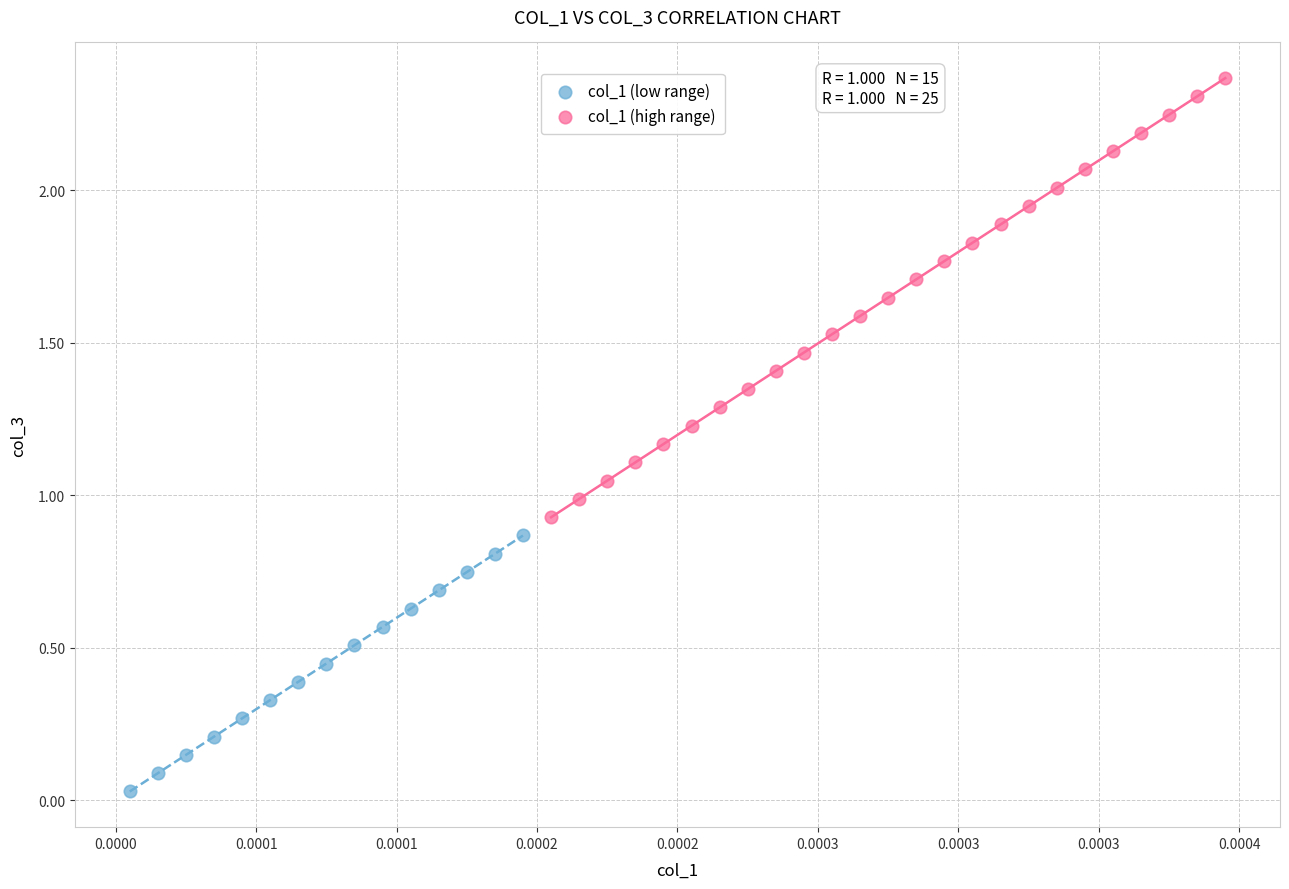

Which series has the largest Y range (max minus min)?

col_1 (high range)